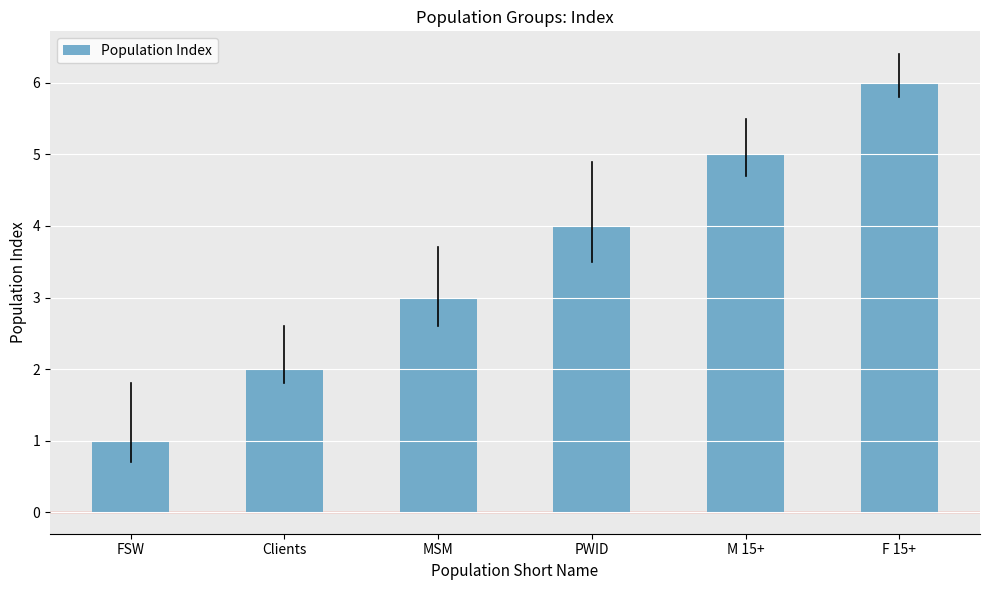

Rank the categories by value from highest to lowest.

F 15+, M 15+, PWID, MSM, Clients, FSW